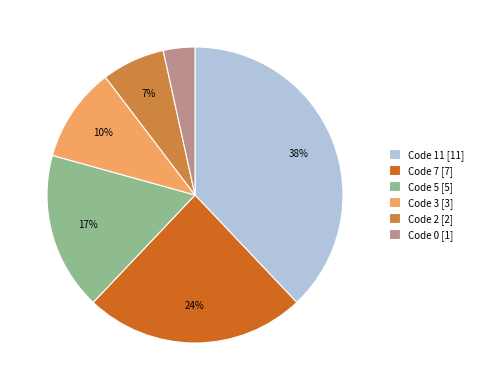

Combined, do Code 2 [2] and Code 0 [1] account for over 50%?

No